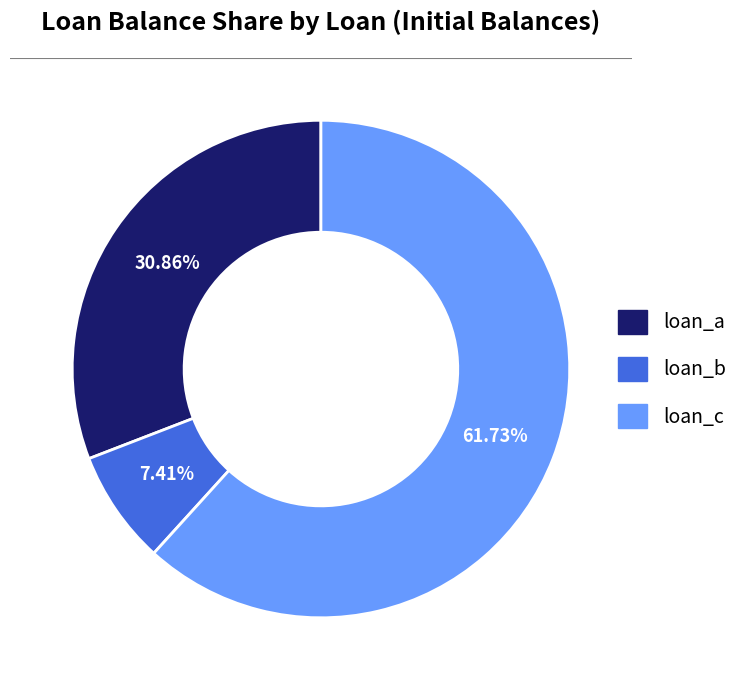

Which has a higher value, loan_c or loan_b?

loan_c